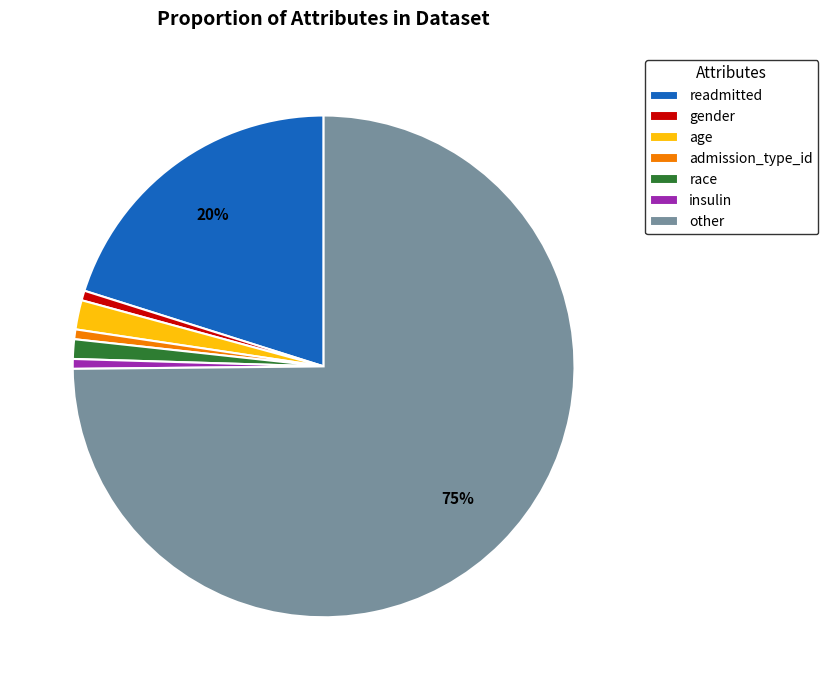

The gender slice represents 10% of the pie. True or false?

False